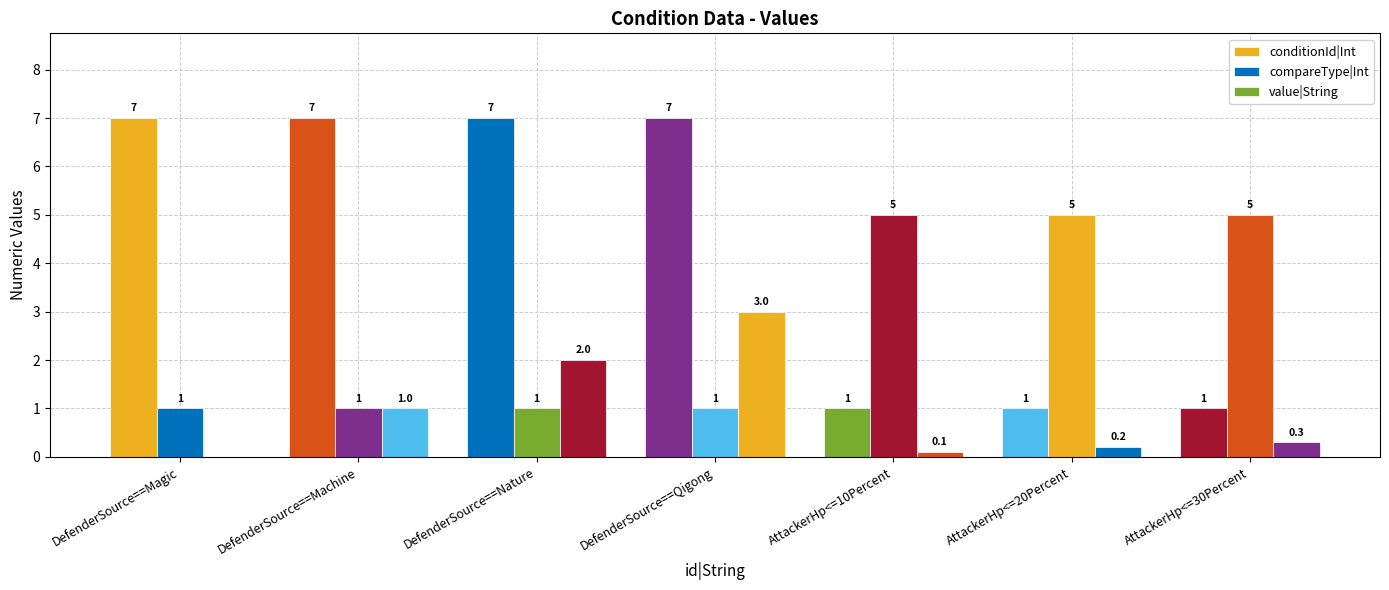

At AttackerHp<=20Percent, list the series in order from largest to smallest.

compareType|Int, conditionId|Int, value|String